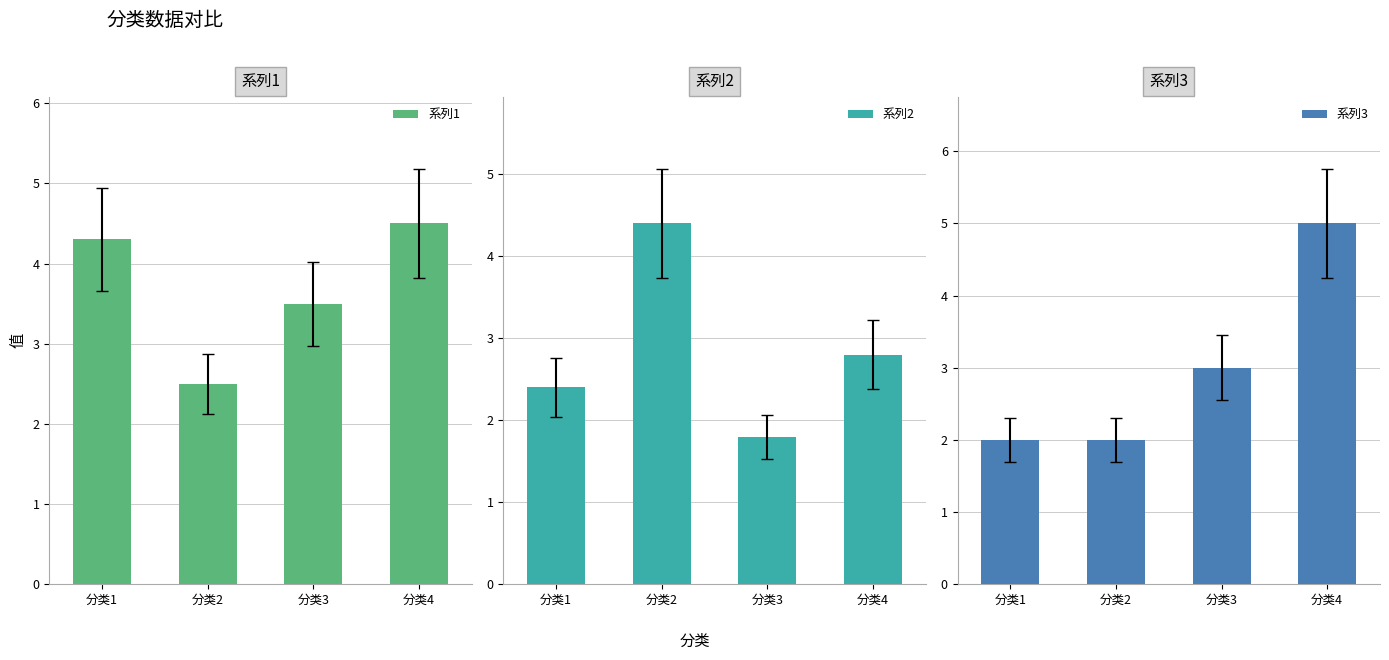

What is the difference between the maximum and minimum values in the 系列1 series?

2.0